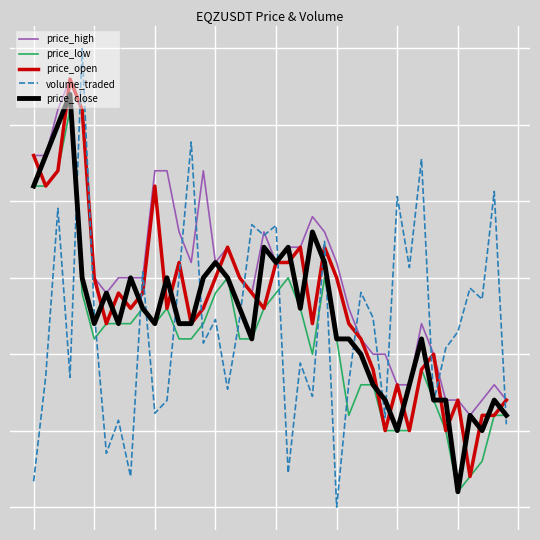

What is the sum of all price_close values?

4.5